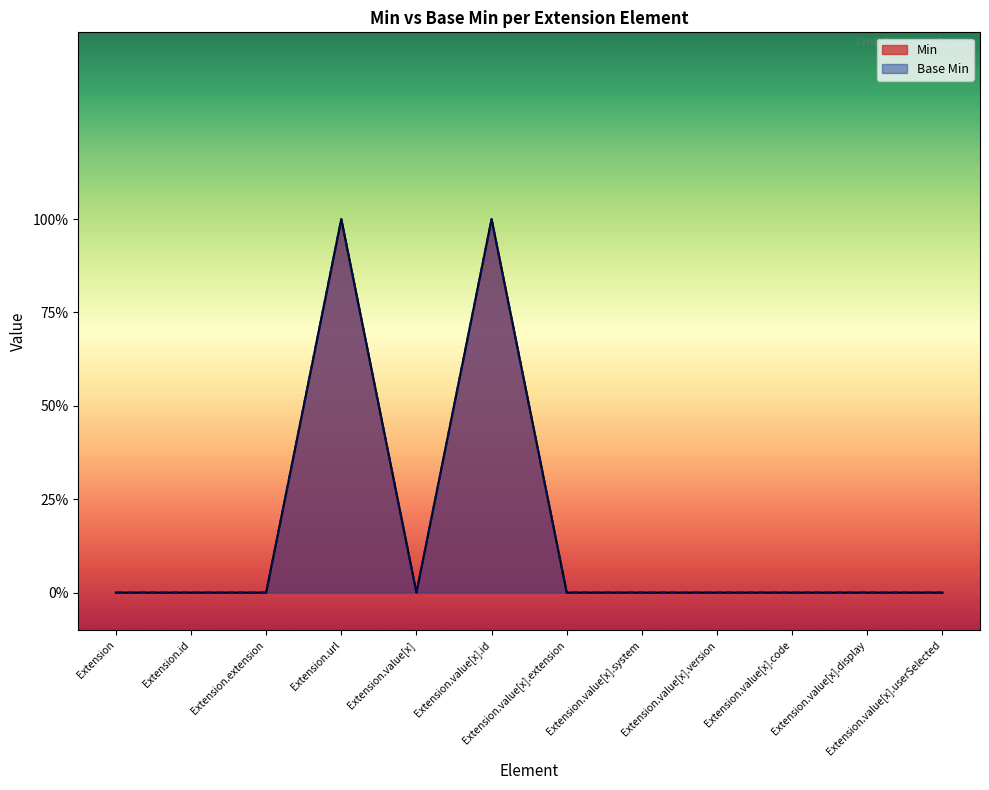

Which series has the widest spread of values?

Min